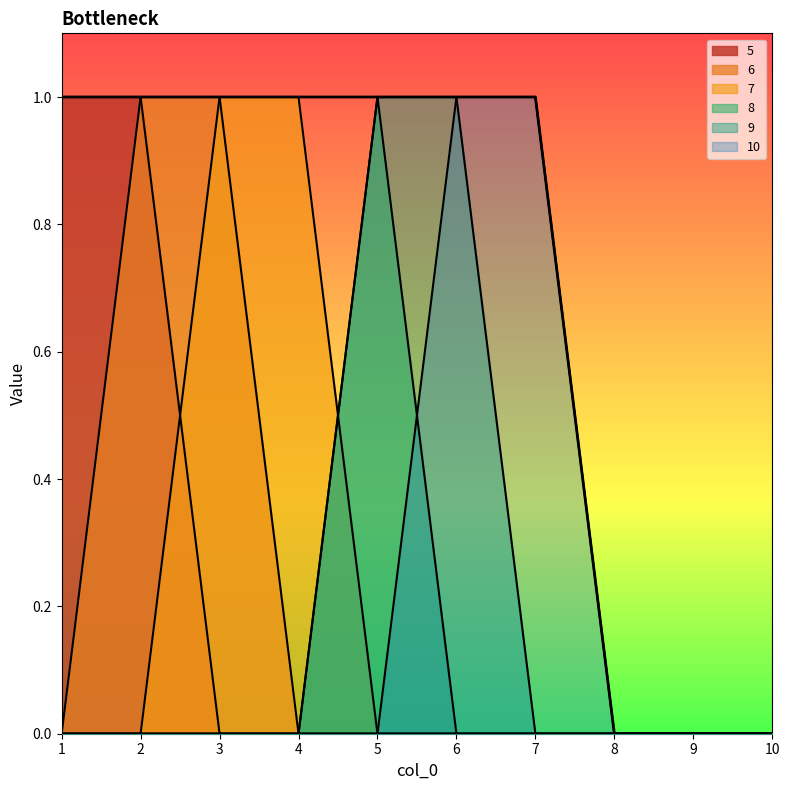

Reading left to right, extract all data points from this chart.

5: 1=1	2=1	3=0	4=0	5=0	6=0	7=0	8=0	9=0	10=0
6: 1=0	2=1	3=1	4=0	5=0	6=0	7=0	8=0	9=0	10=0
7: 1=0	2=0	3=1	4=1	5=0	6=0	7=0	8=0	9=0	10=0
8: 1=0	2=0	3=0	4=0	5=1	6=0	7=0	8=0	9=0	10=0
9: 1=0	2=0	3=0	4=0	5=1	6=1	7=0	8=0	9=0	10=0
10: 1=0	2=0	3=0	4=0	5=0	6=1	7=1	8=0	9=0	10=0